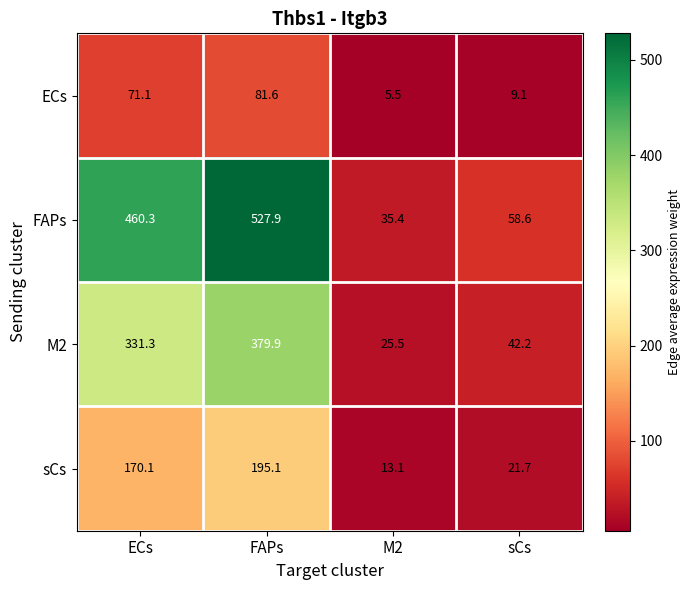

Reading left to right, transcribe all the data shown in this chart.

ECs: 71.1	81.6	5.5	9.1
FAPs: 460.3	527.9	35.4	58.6
M2: 331.3	379.9	25.5	42.2
sCs: 170.1	195.1	13.1	21.7